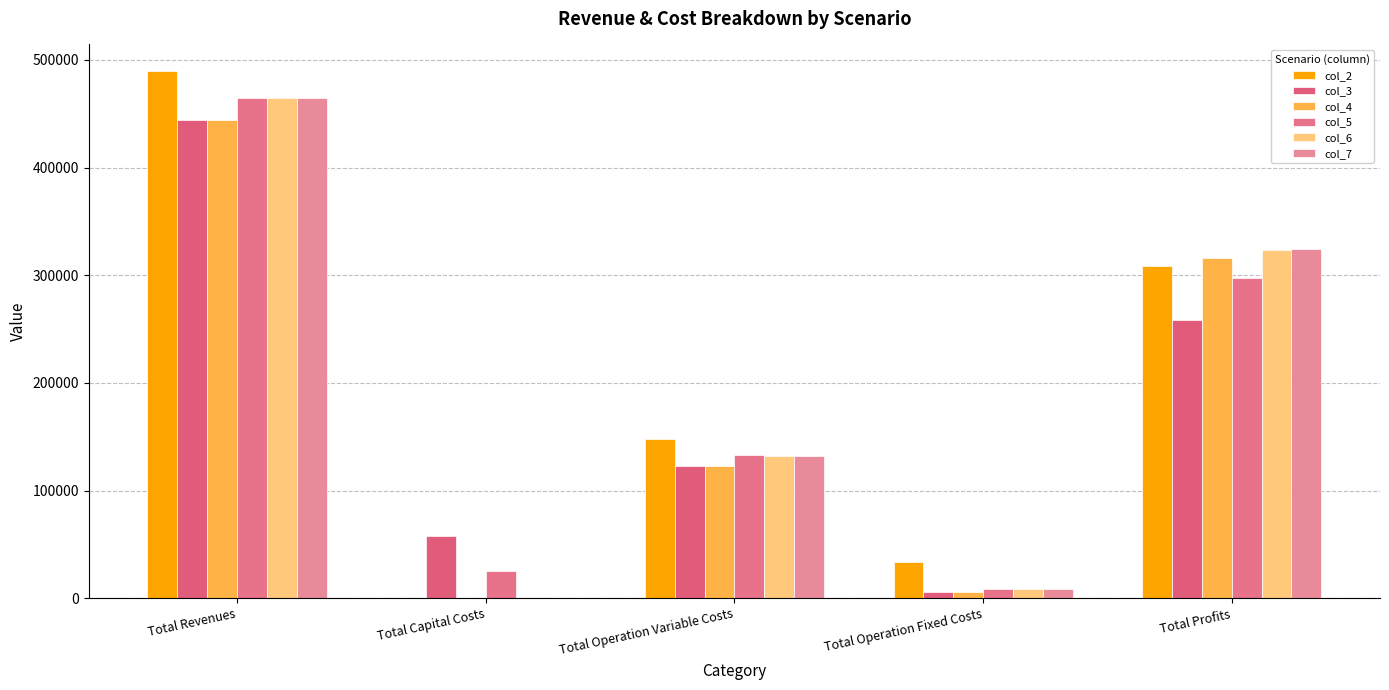

Is the value of col_5 at Total Revenues greater than the value of col_3 at Total Revenues?

Yes